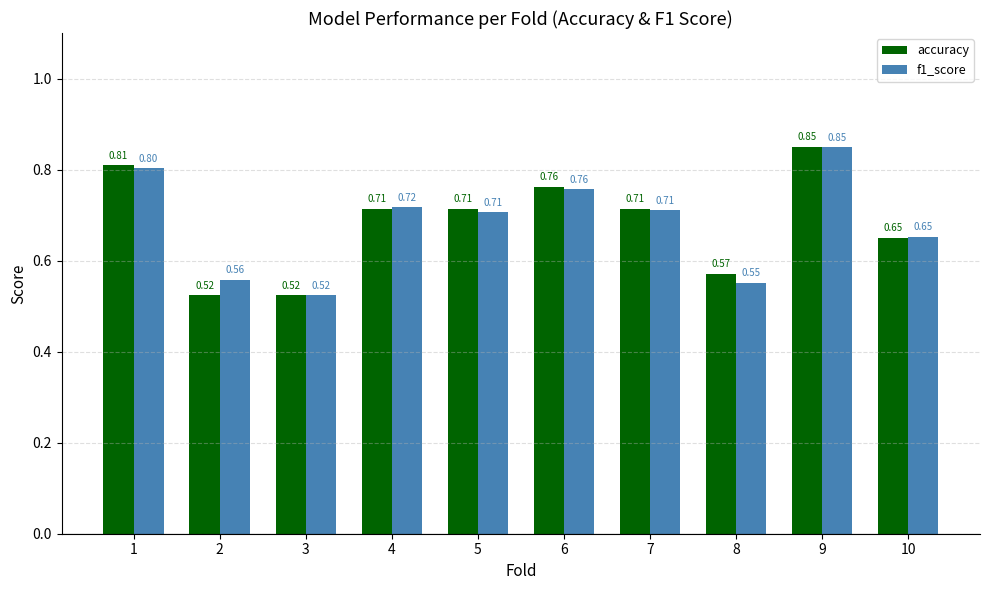

At which label does f1_score reach its minimum?

3